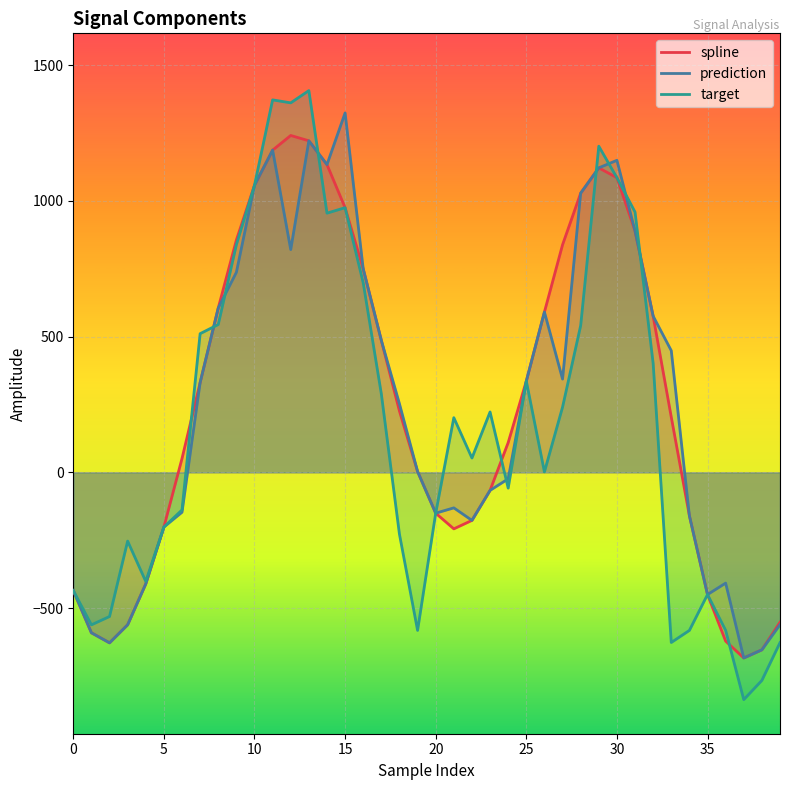

What are all the series names shown in the legend?

spline, prediction, target